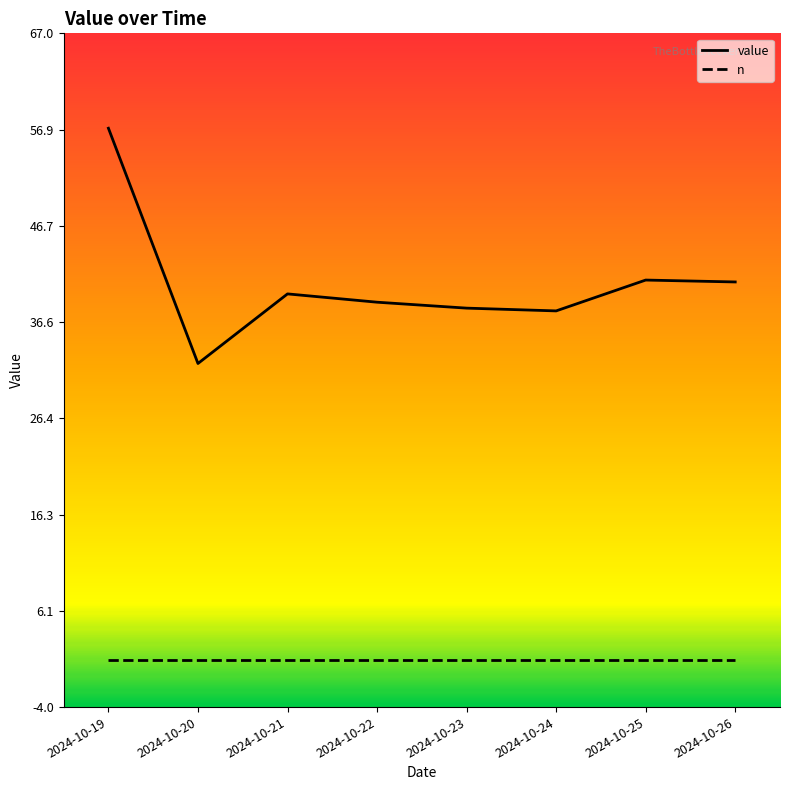

What is the total value across all series at 2024-10-23?

39.0